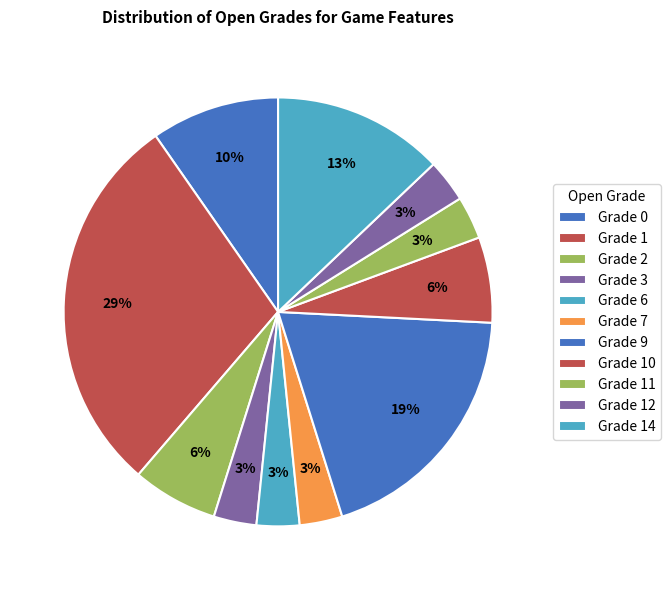

Which category has the biggest portion of the pie?

Grade 1